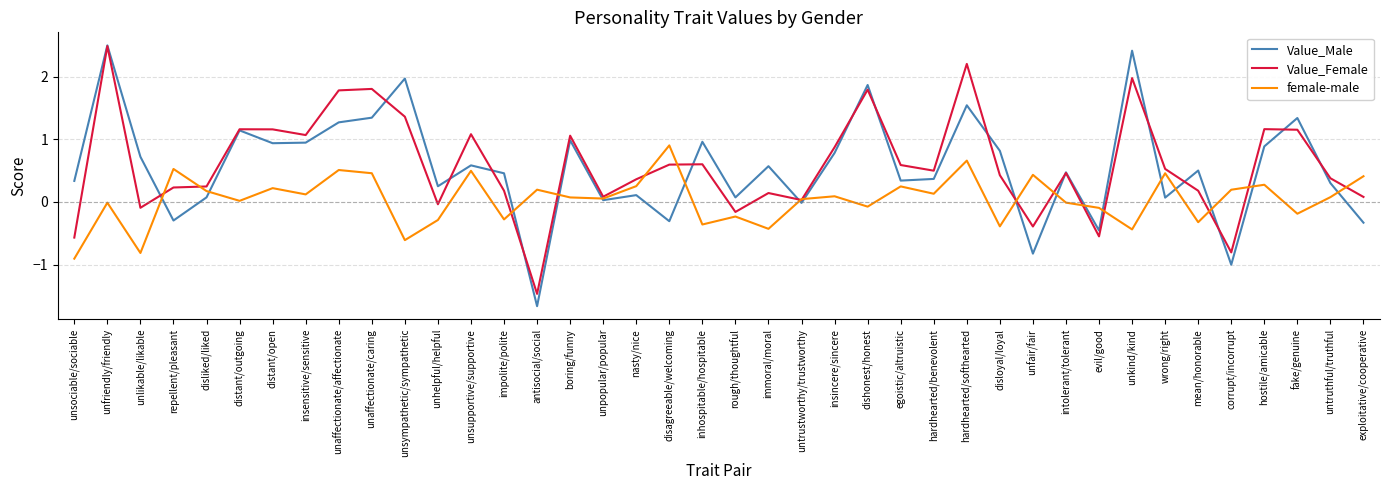

How many distinct data groups are displayed?

3